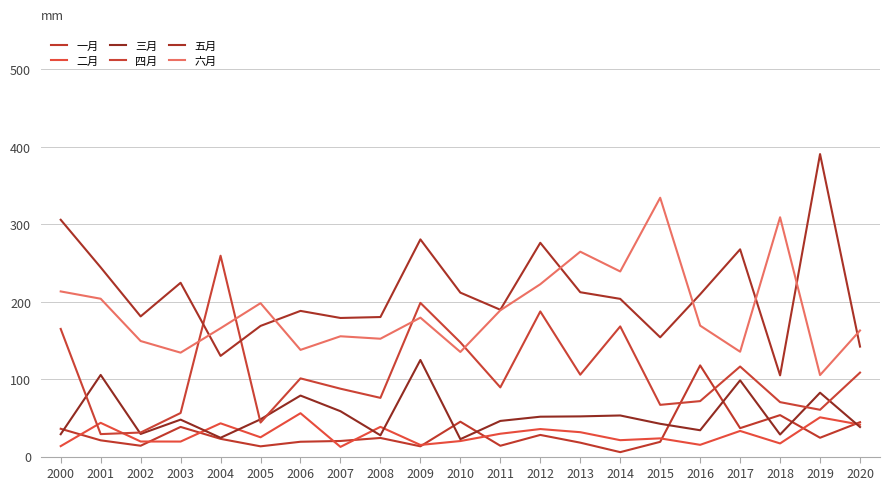

Which category has the highest value across all series?

2019